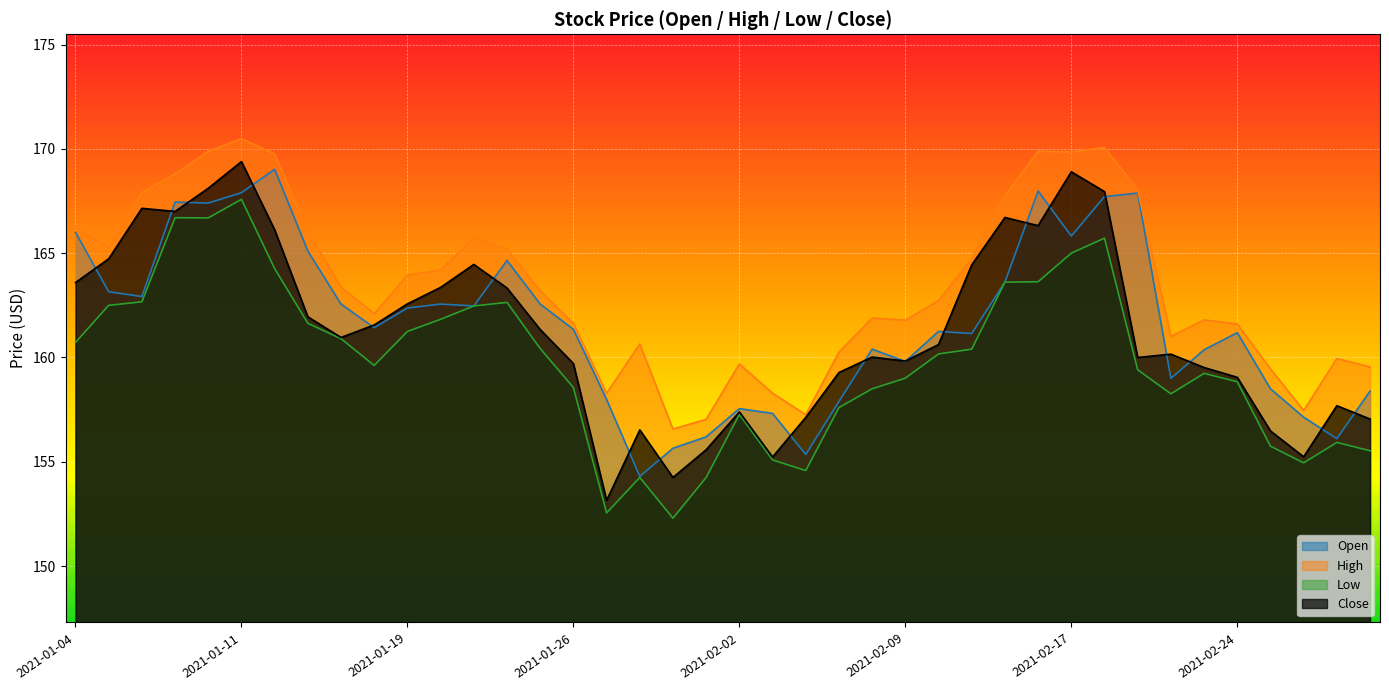

What is the label of the 20th point from the right?

2021-02-02